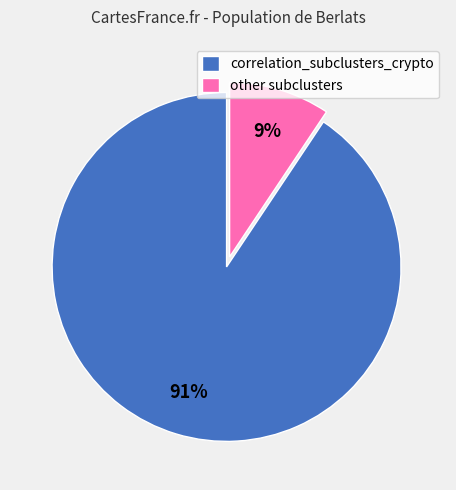

Which slice represents more than half of the pie?

correlation_subclusters_crypto